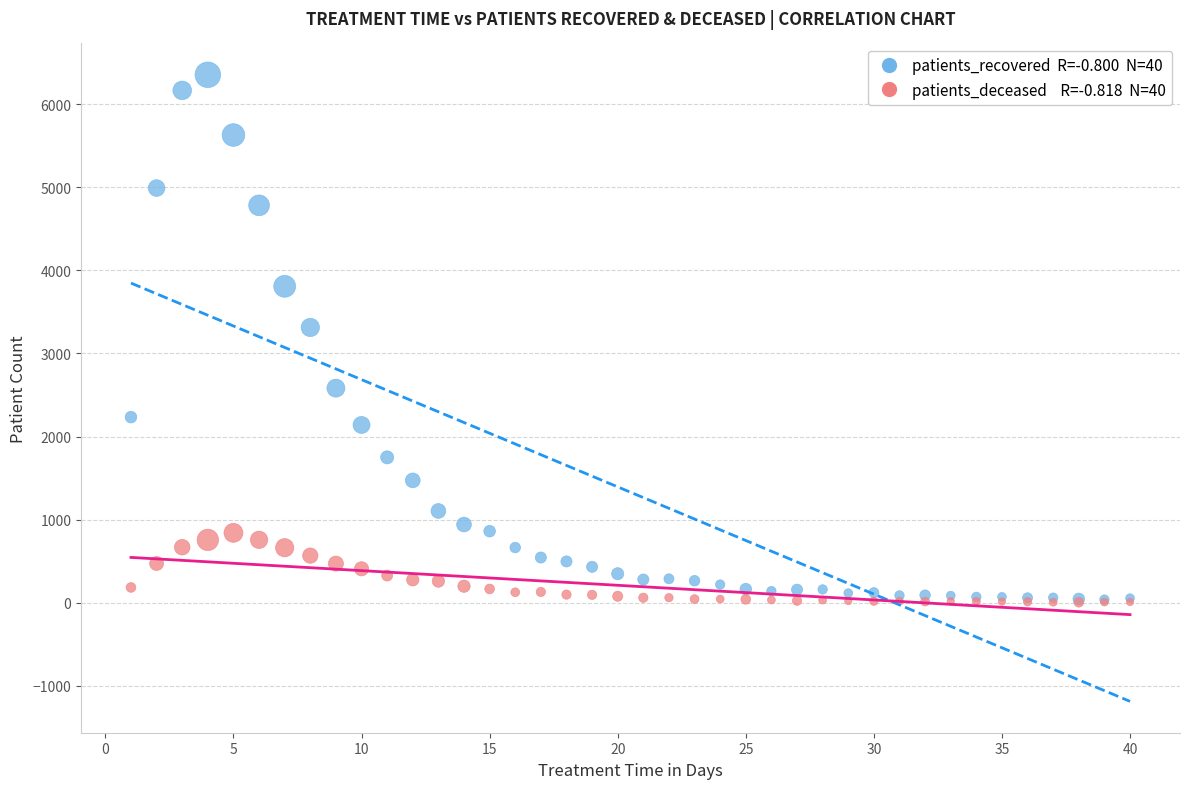

Across all series, what Y value is closest to 3179?

3312